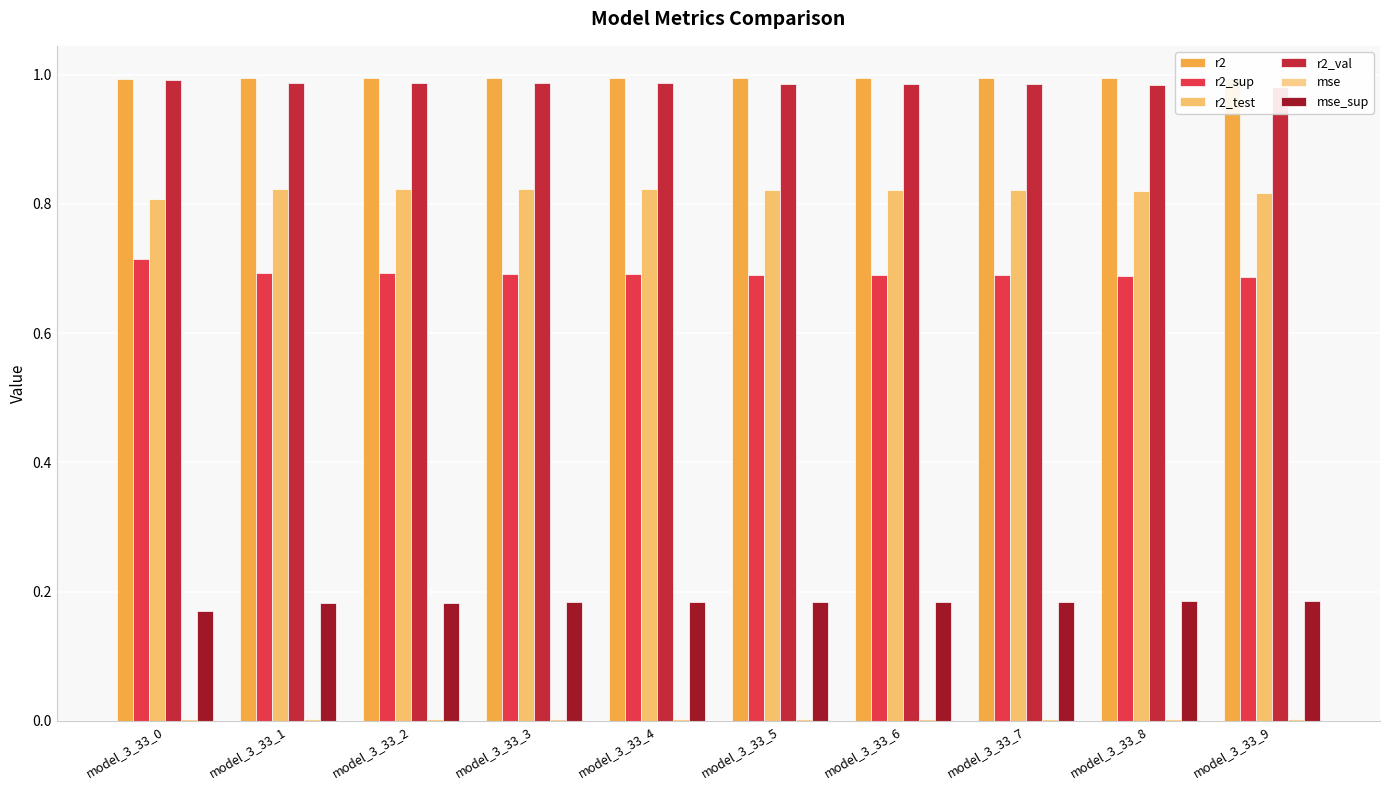

Which series has the largest range (max minus min)?

r2_sup